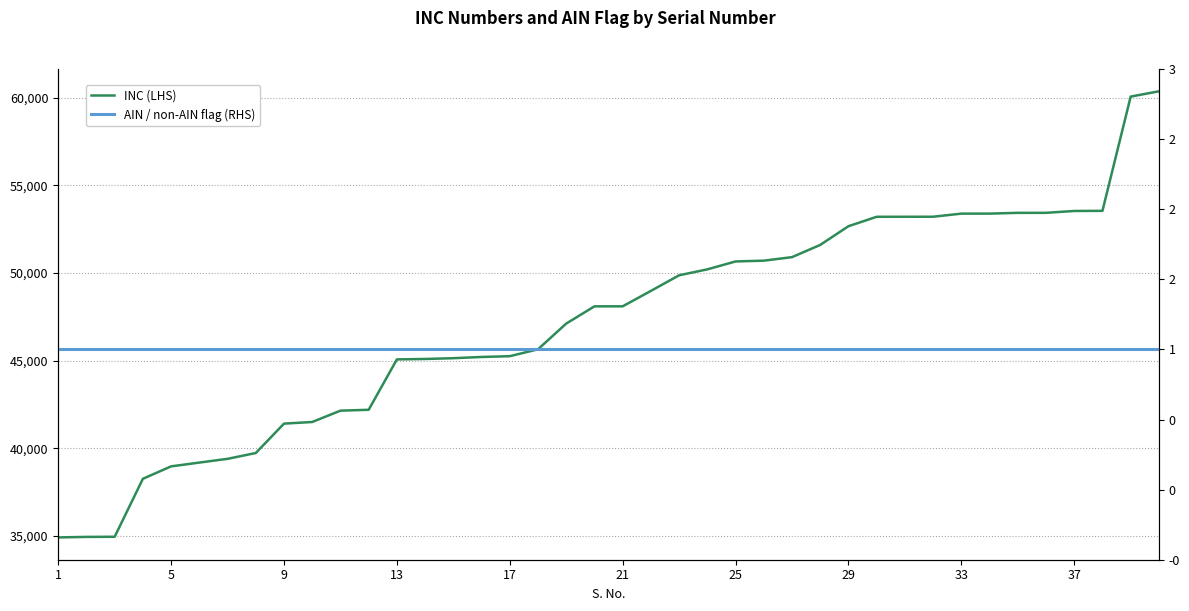

What is the lowest value of the INC (LHS) series?

34915